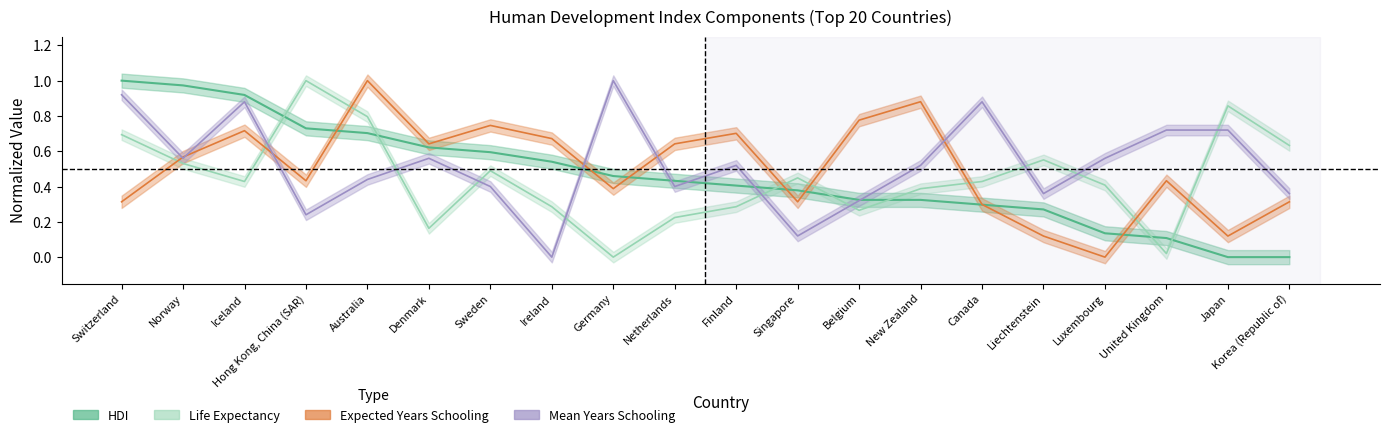

Rank the series by their average value, from highest to lowest.

Mean years schooling, Expected years schooling, HDI, Life expectancy